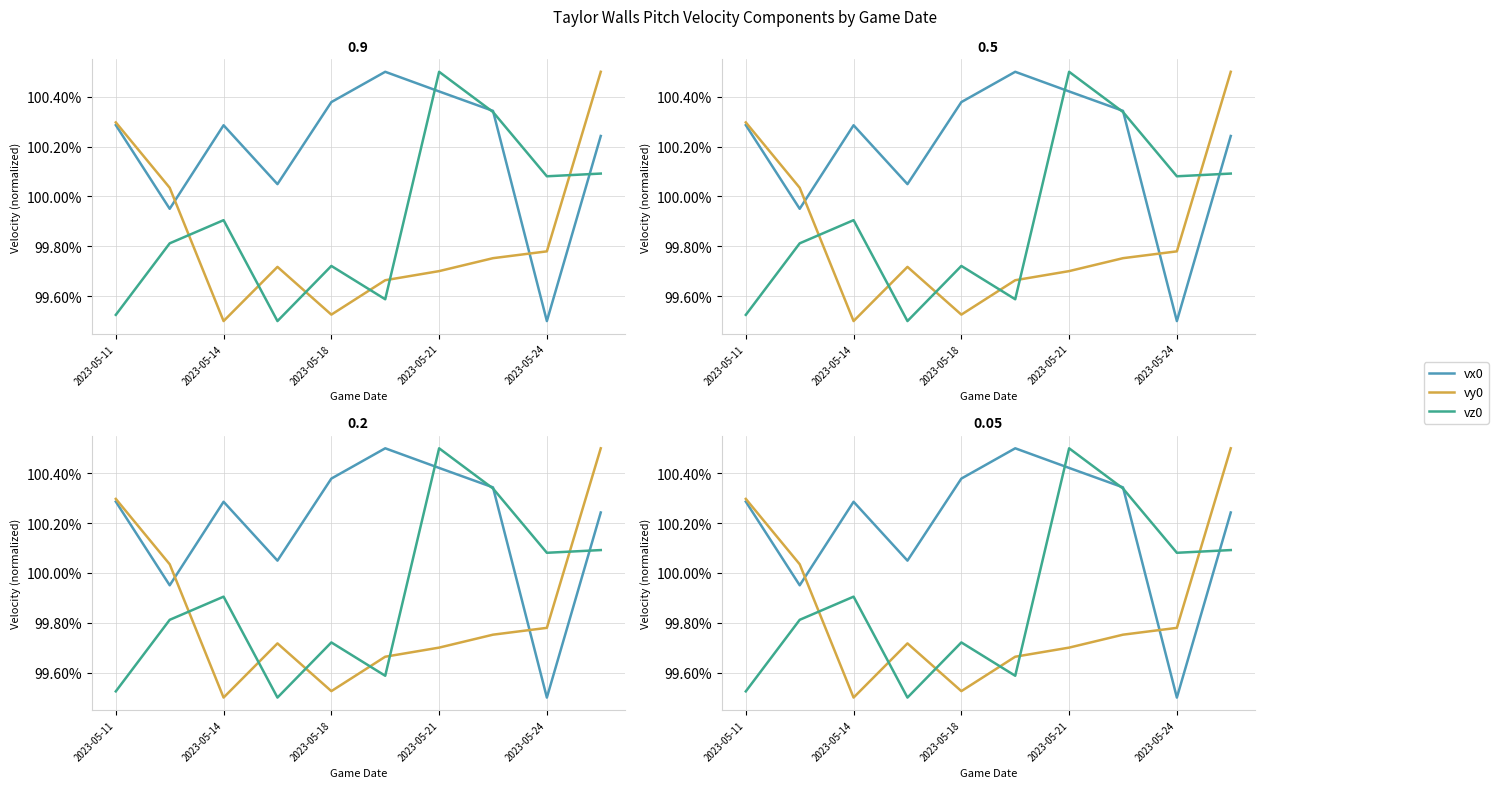

Rank the series by their maximum value, from highest to lowest.

vy0, vx0, vz0